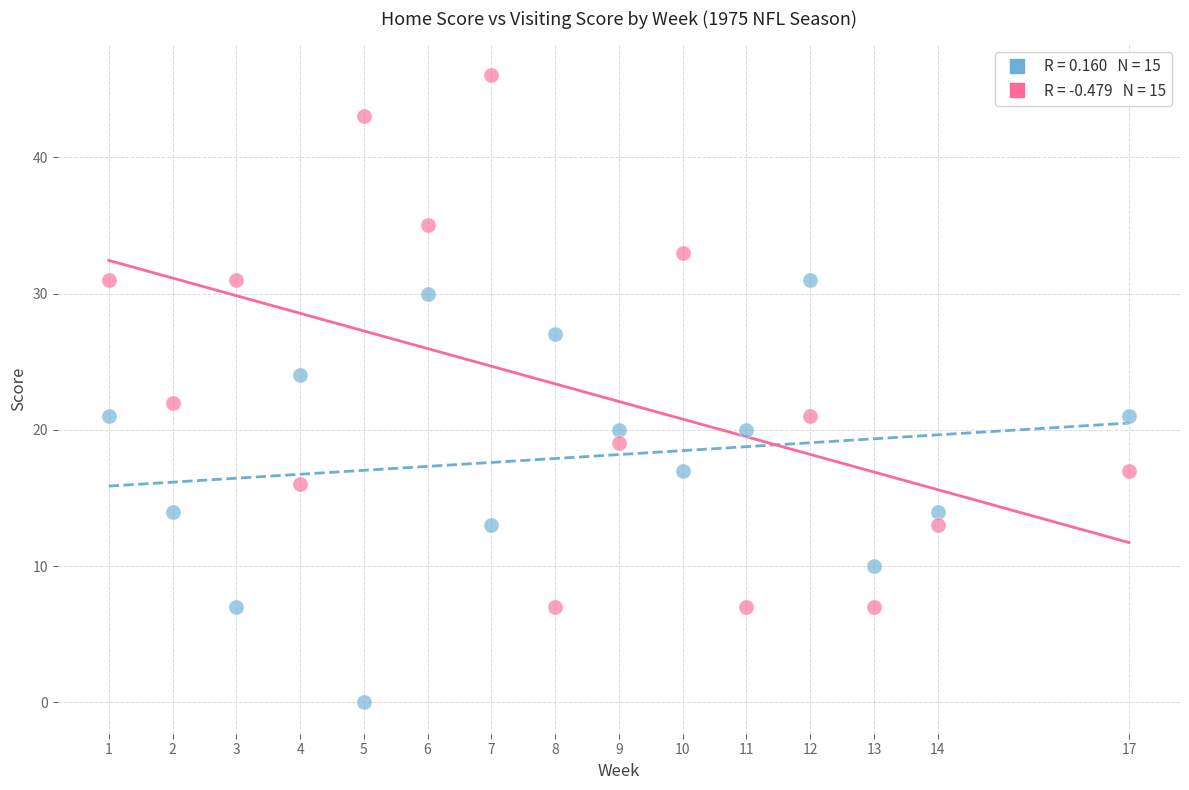

Across all data points, what is the range of X values (max minus min)?

16